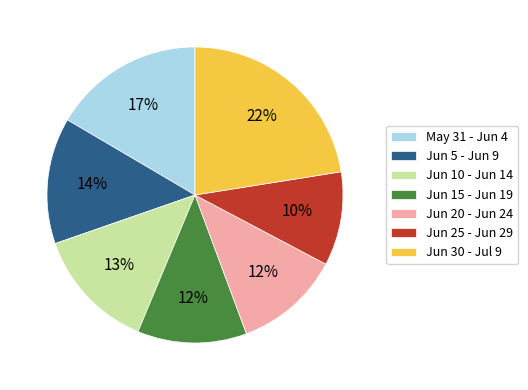

Which slice is the smallest?

Jun 25 - Jun 29